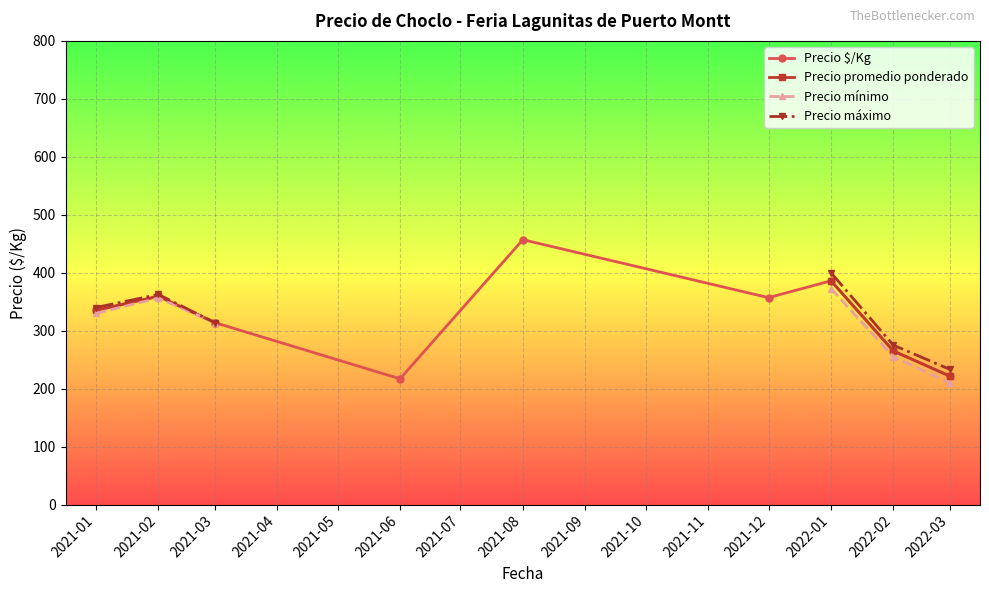

Which series has the largest range (max minus min)?

Precio $/Kg